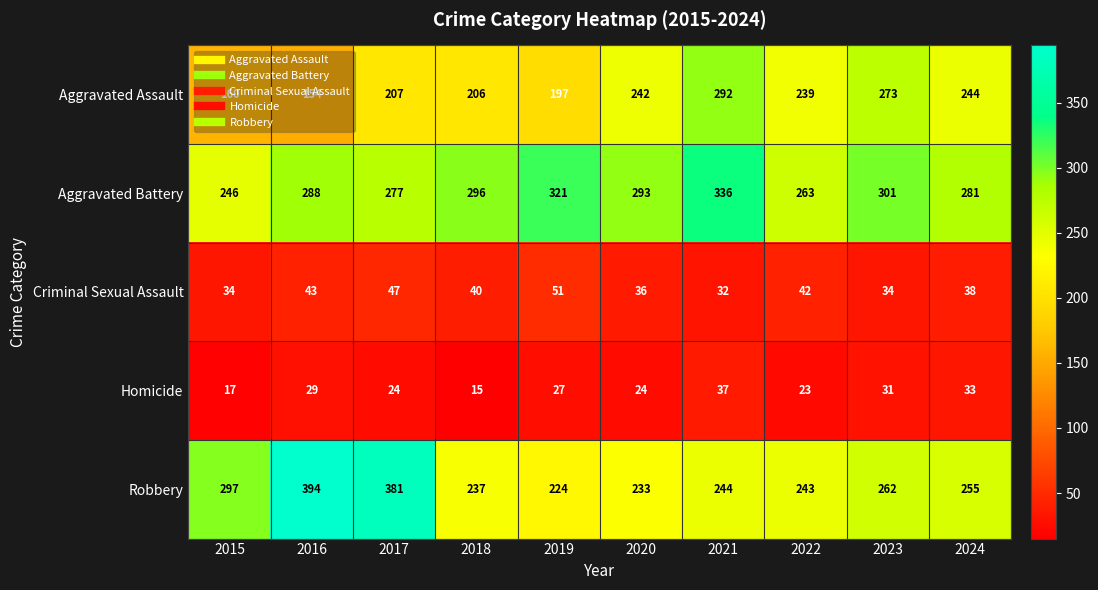

At which category is the sum across all series the highest?

2021